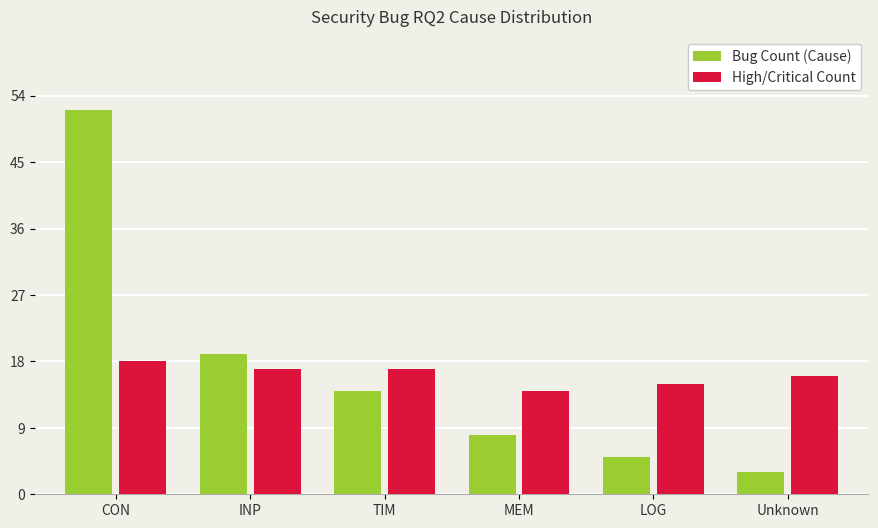

Is the value of Bug Count (Cause) at CON greater than the value of High/Critical Count at CON?

Yes